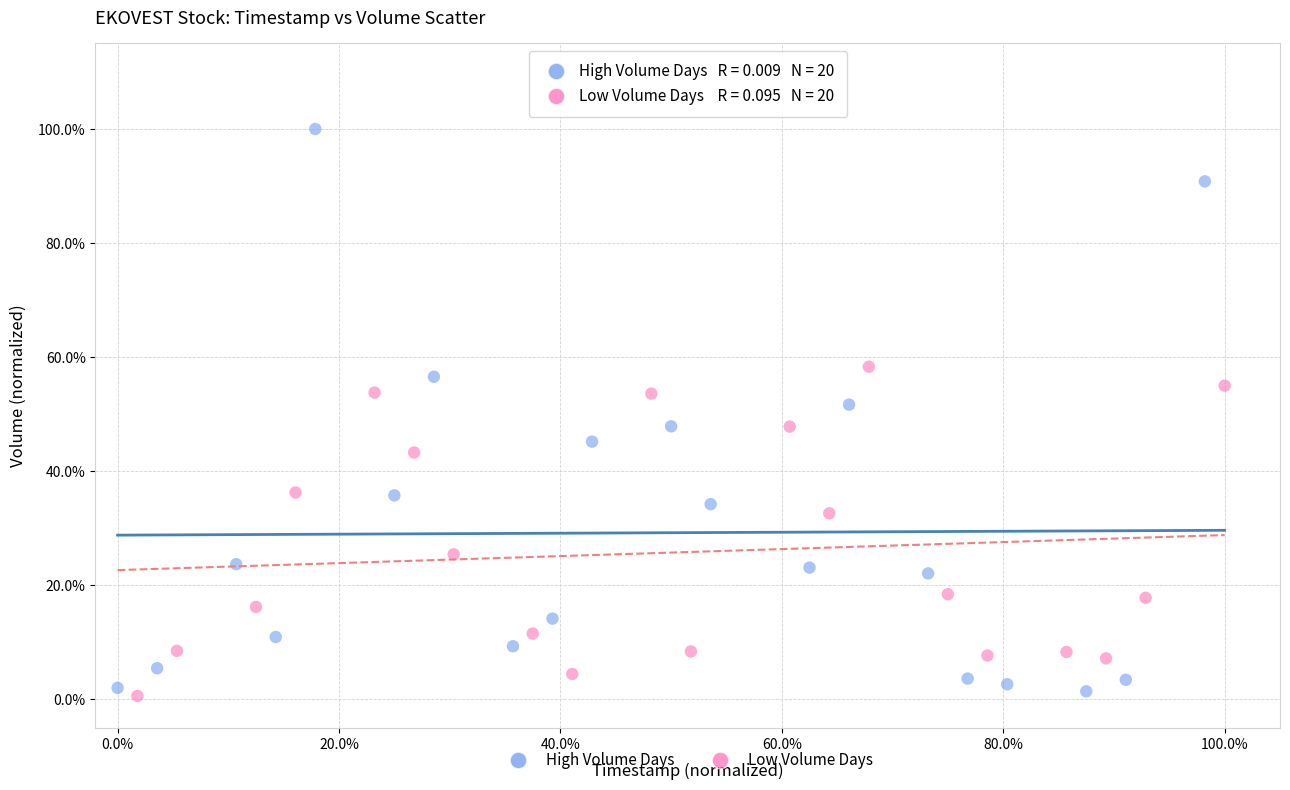

Which series contains the highest Y value?

High Volume Days